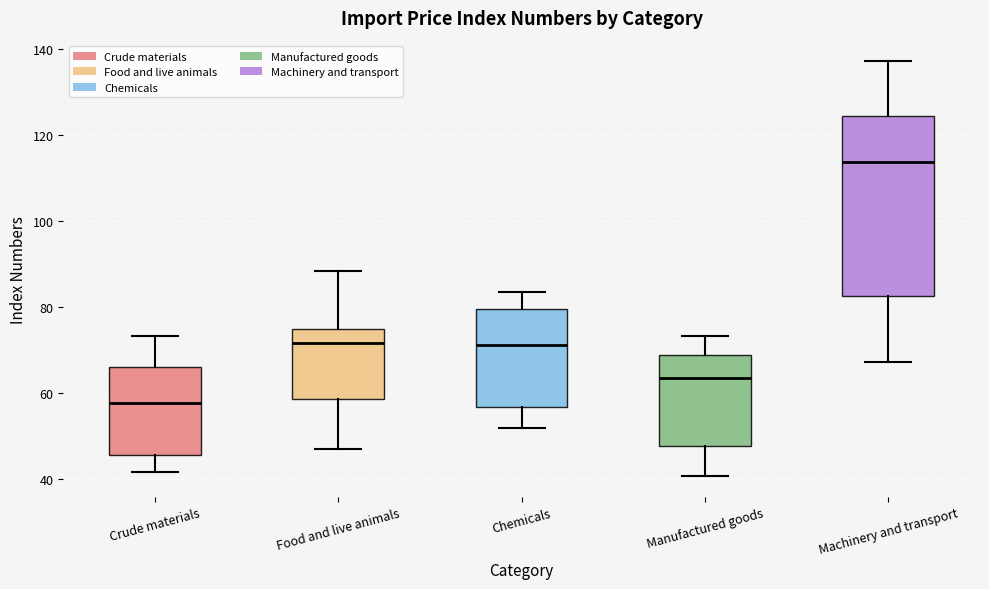

Reading left to right, read every box against the y-axis: the position of its median line, the range the box covers, and the ends of its whiskers. The values are not printed on the chart, so give them approximately, as read against the axis.

Crude materials: median 58, box 46 to 66, whiskers 42 to 74
Food and live animals: median 72, box 58 to 74, whiskers 48 to 88
Chemicals: median 72, box 56 to 80, whiskers 52 to 84
Manufactured goods: median 64, box 48 to 68, whiskers 40 to 74
Machinery and transport: median 114, box 82 to 124, whiskers 68 to 138